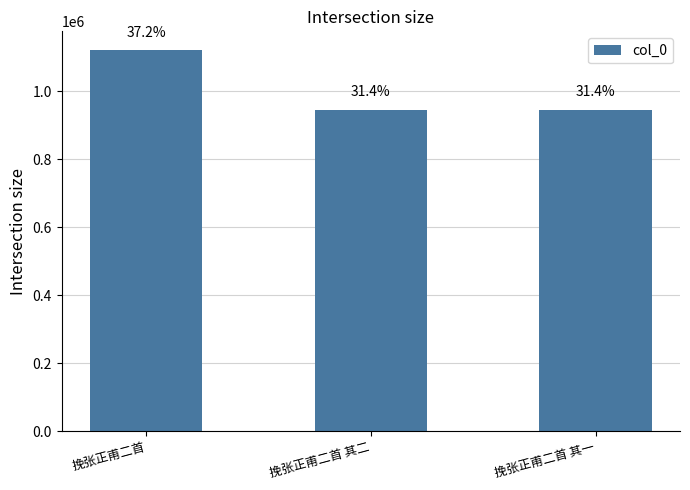

Which category has the lowest value across all series?

挽张正甫二首 其二